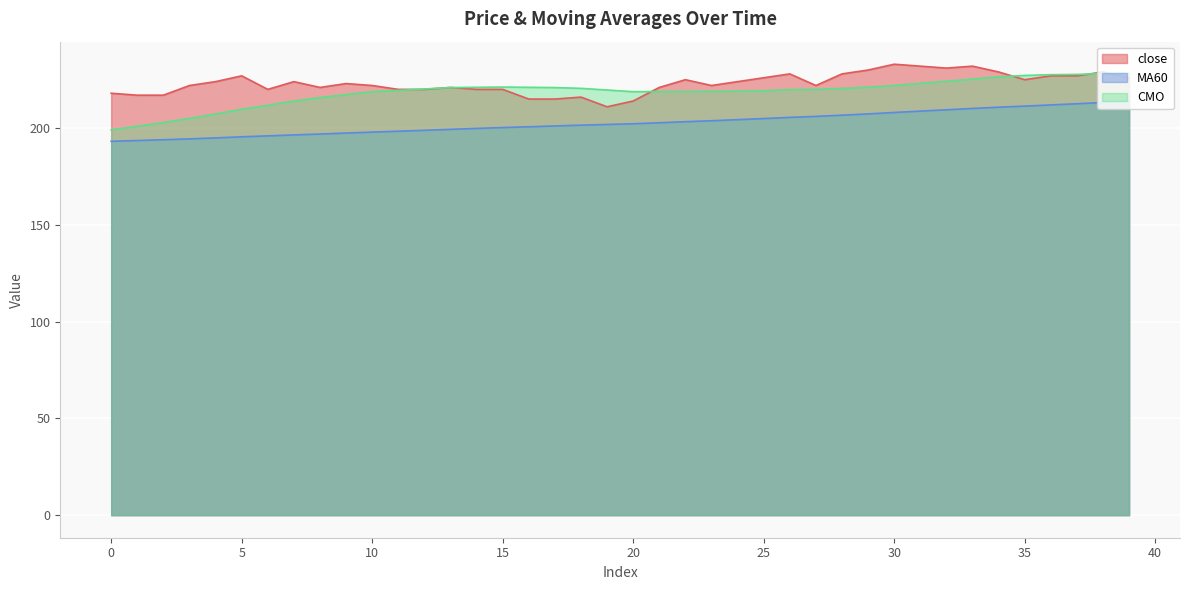

The value of MA60 at 23 is 349.7. True or false?

False